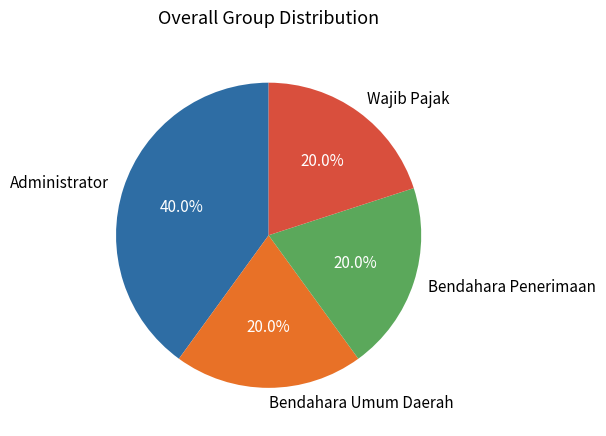

Is Bendahara Umum Daerah the majority of the pie?

No